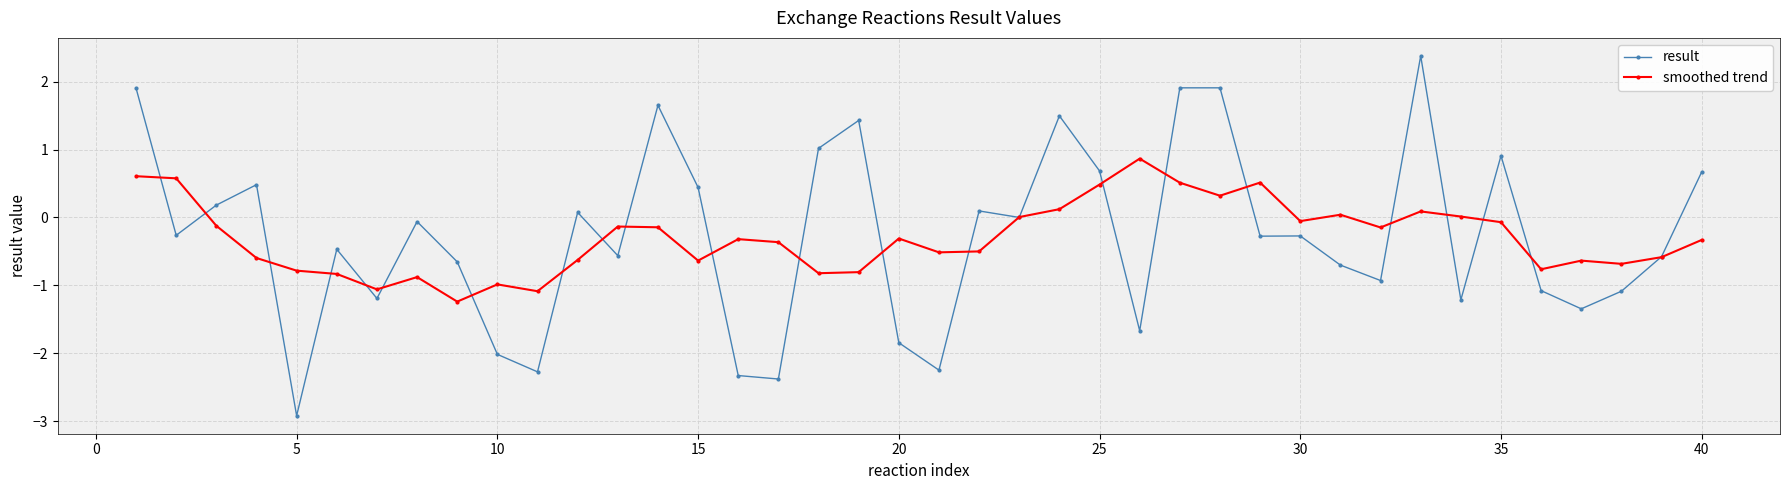

What is the minimum value shown in the chart?

-2.9